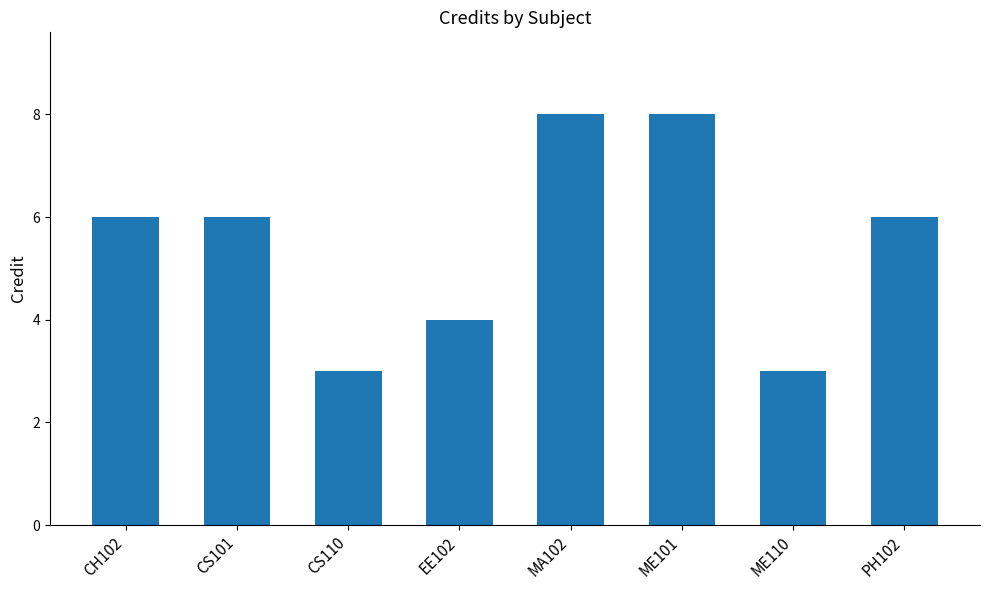

What is the ratio of the value at MA102 to the value at ME101?

1.0